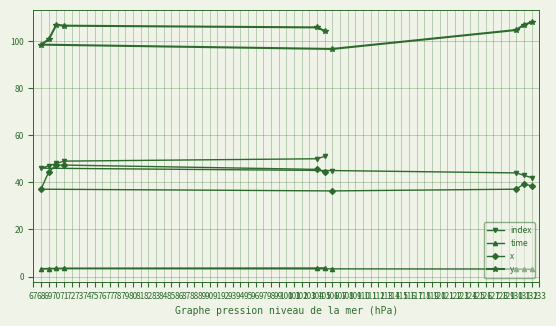

How many data points in index are above 47?

4